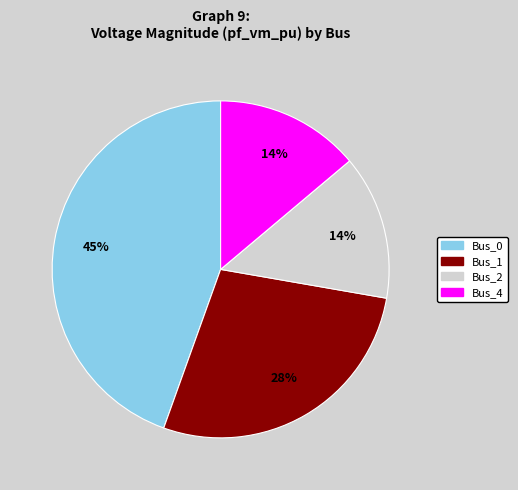

How many segments does this pie chart have?

4